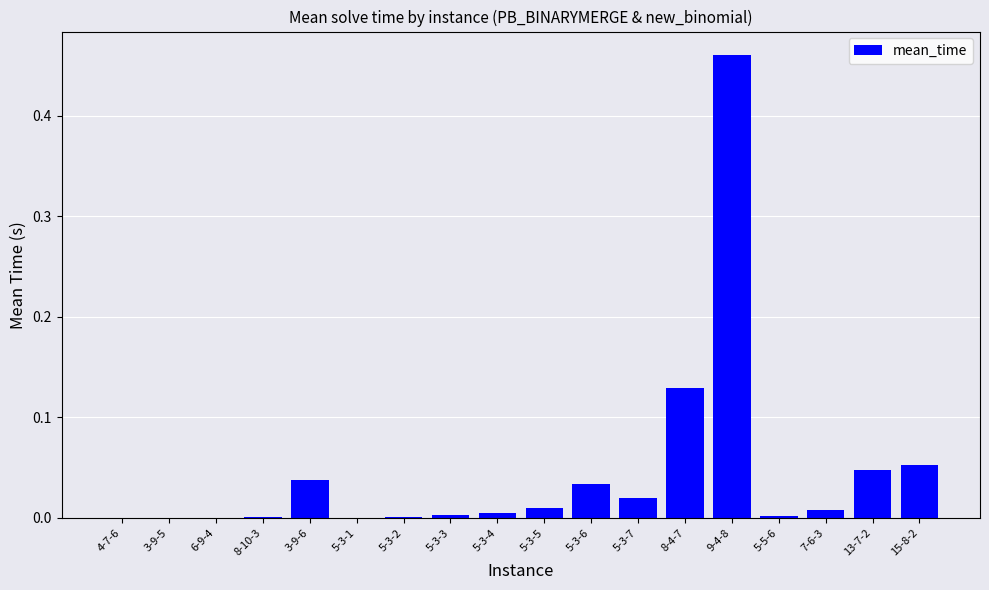

Are the bars horizontal?

No